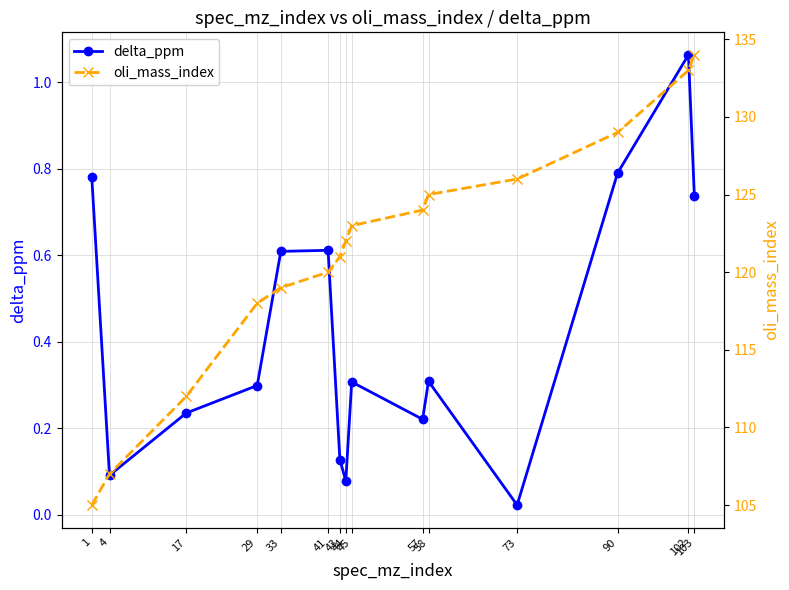

What is the average value of the delta_ppm series?

0.4